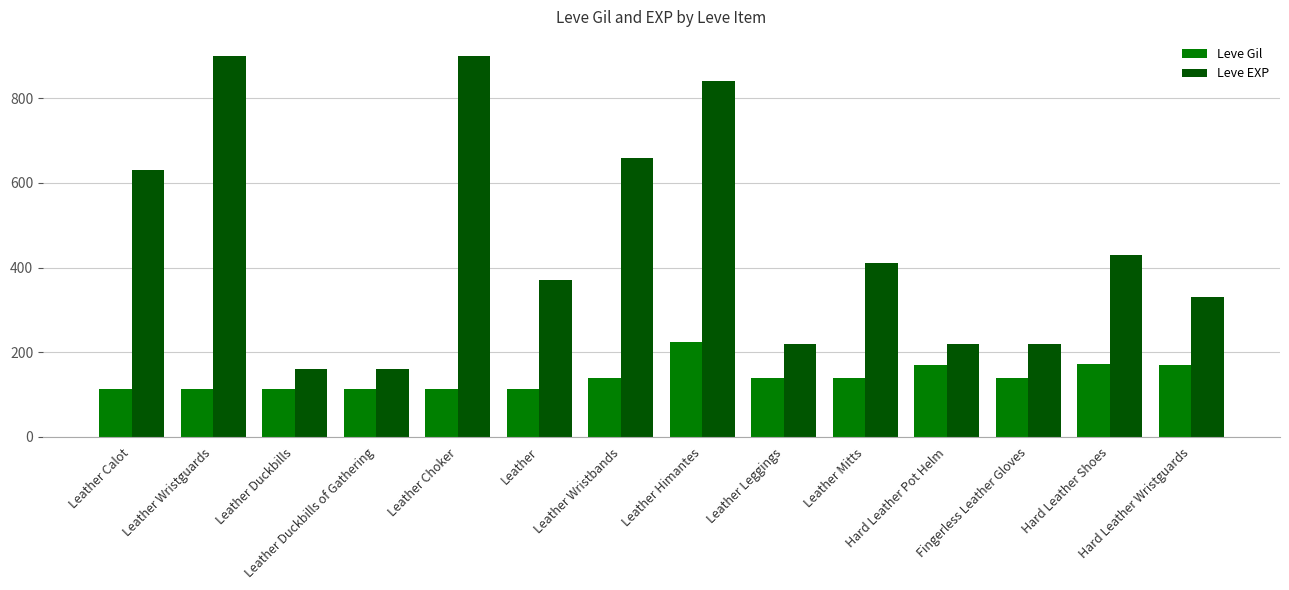

List the series in order of their peak value, lowest first.

Leve Gil, Leve EXP